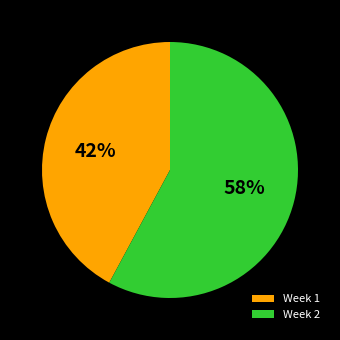

How many segments does this pie chart have?

2